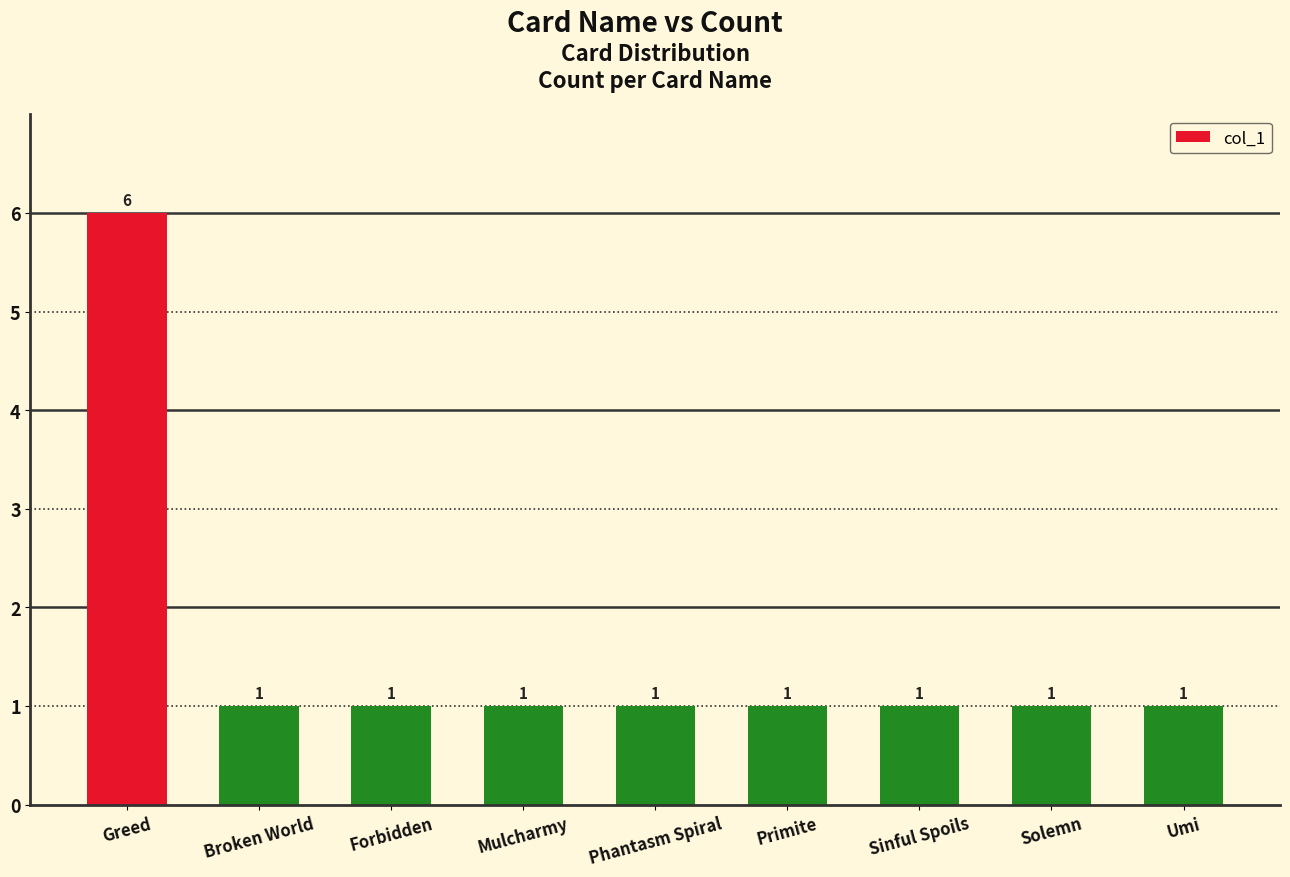

What is the label of the 3rd bar from the left?

Forbidden